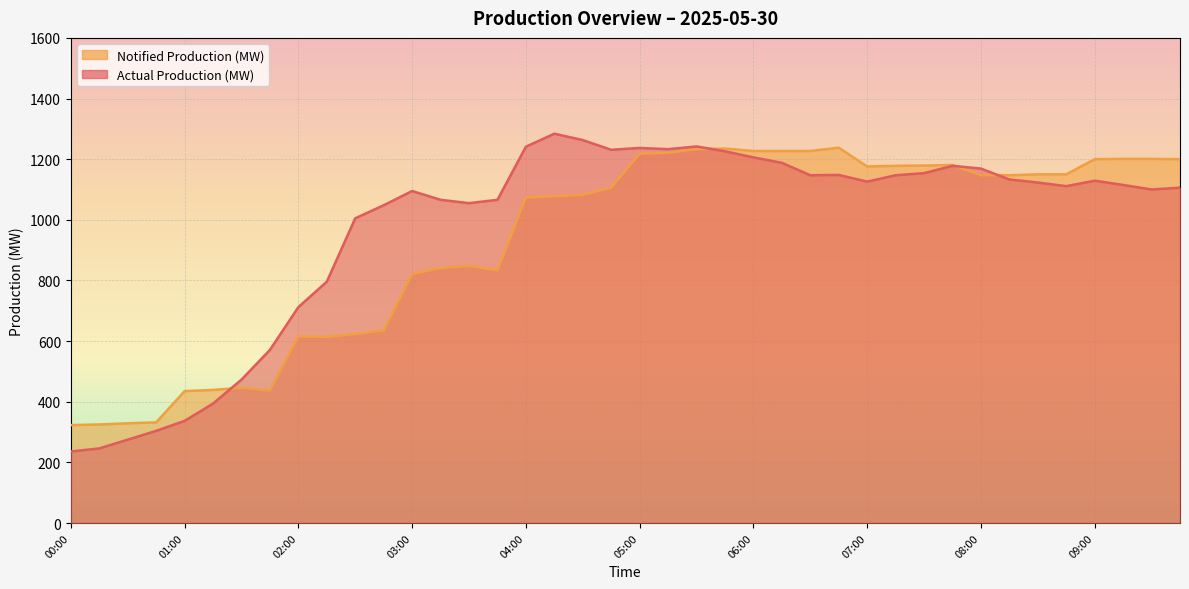

After their last crossing, which series has the higher values: Notified Production (MW) or Actual Production (MW)?

Notified Production (MW)